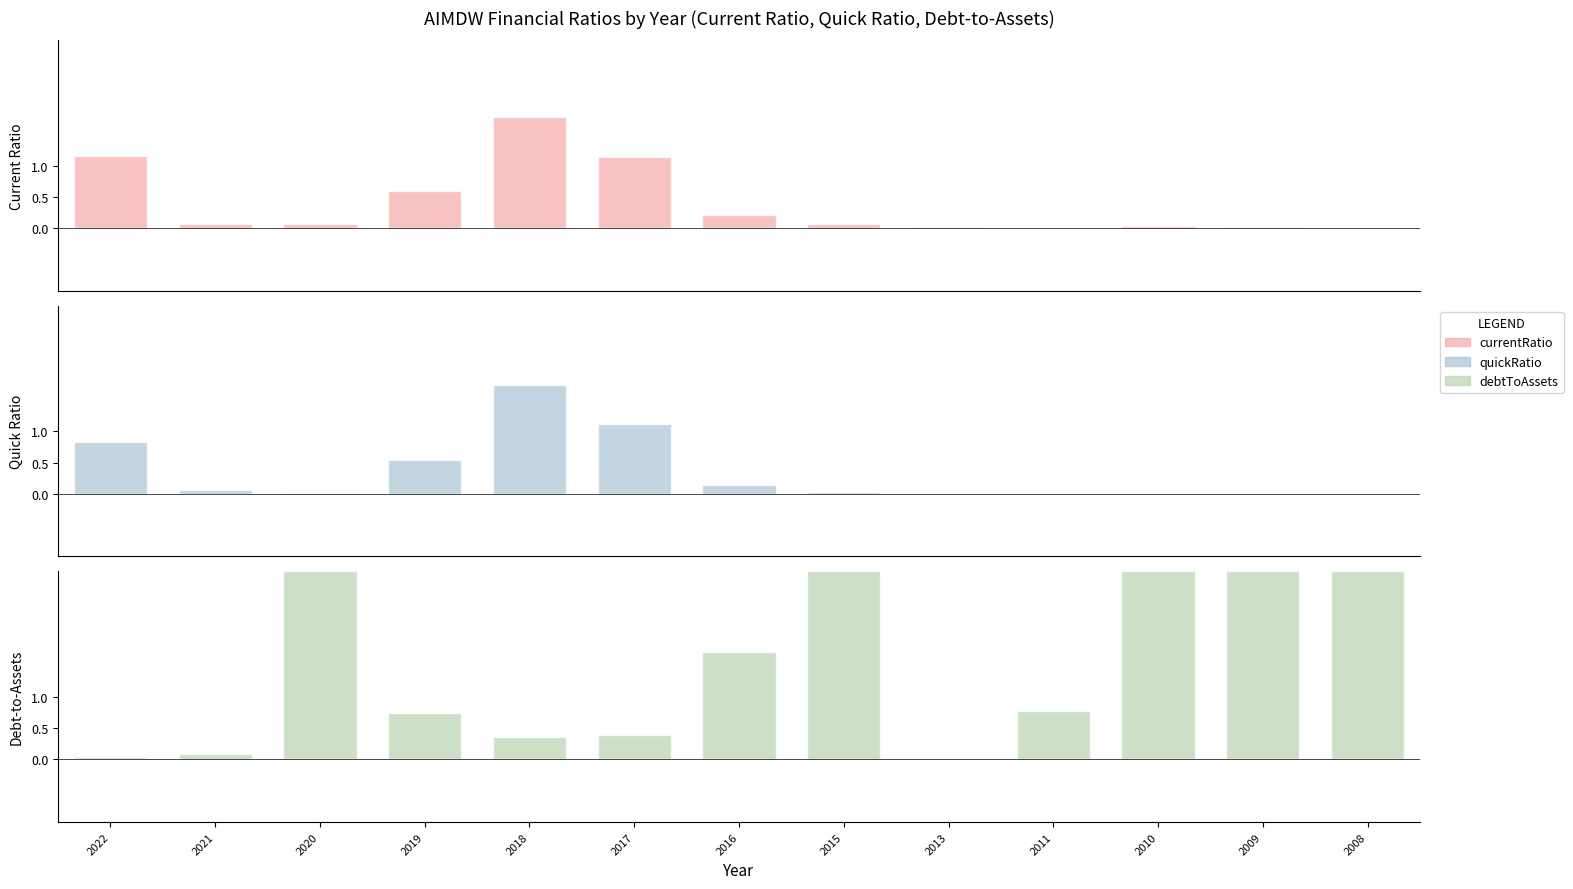

What is the difference between the debtToAssets values at 2020 and 2017?

2.6